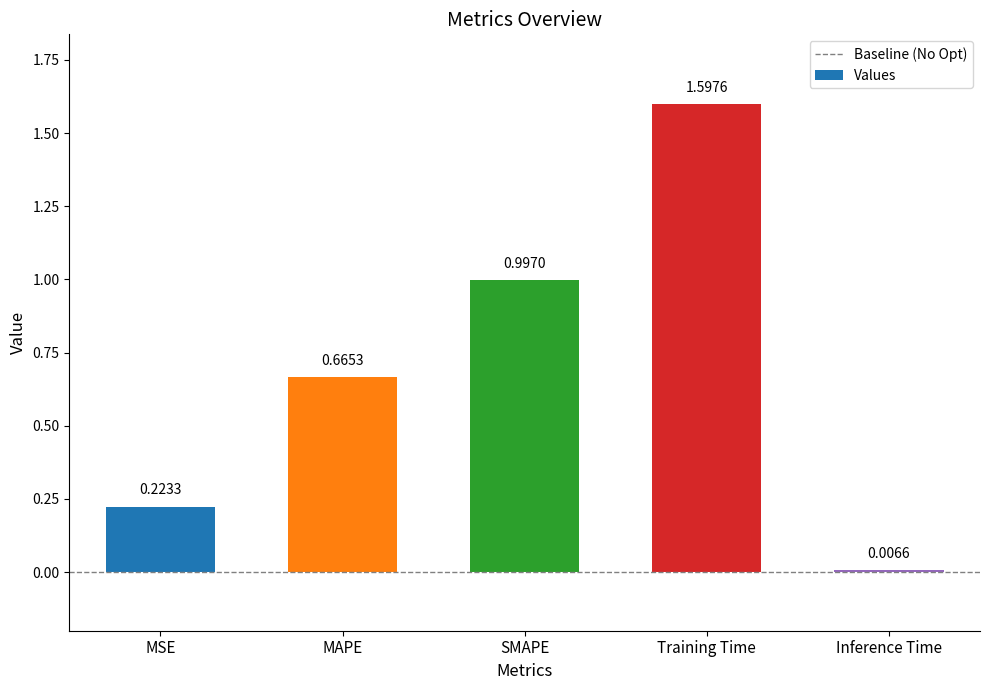

What is the difference between the second highest and second lowest values?

0.8